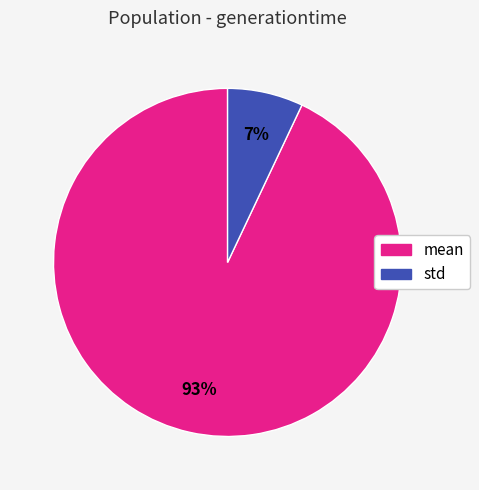

To the nearest percent, what is the average slice percentage?

50%